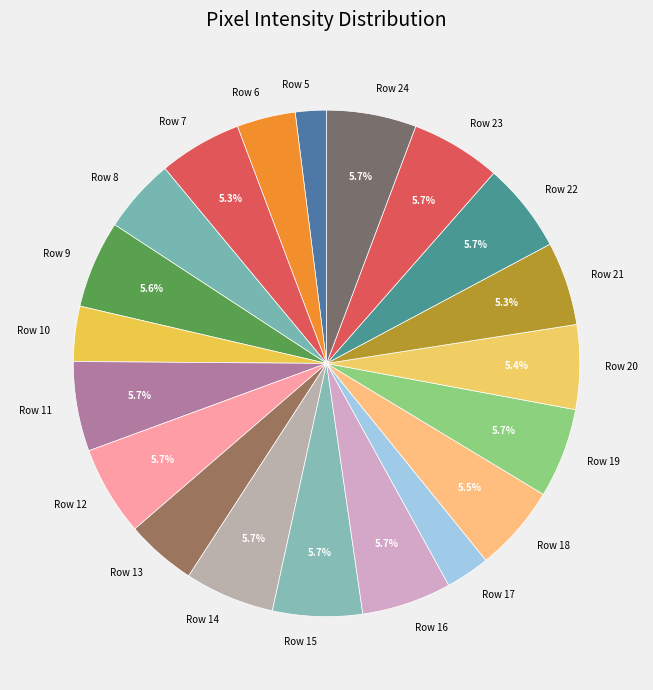

Is Row 7 the majority of the pie?

No